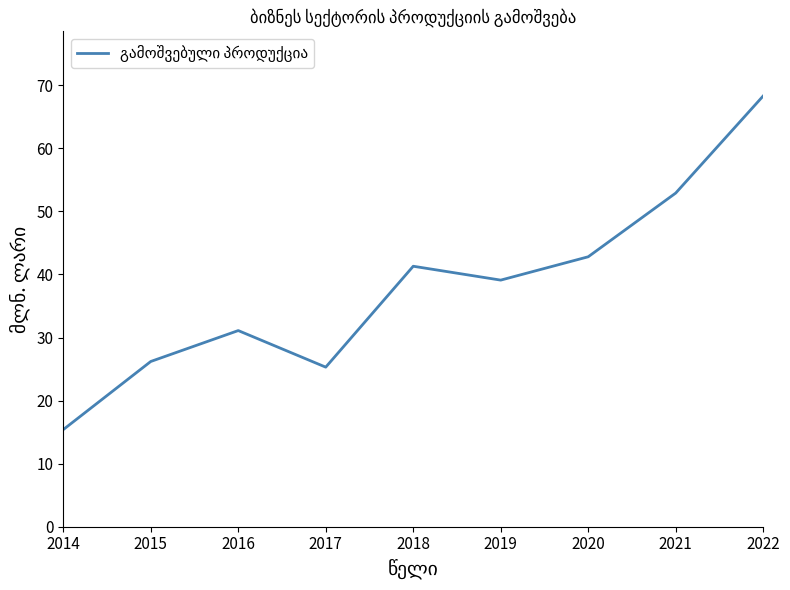

Is it true that the value at 2022 is 100.6?

False